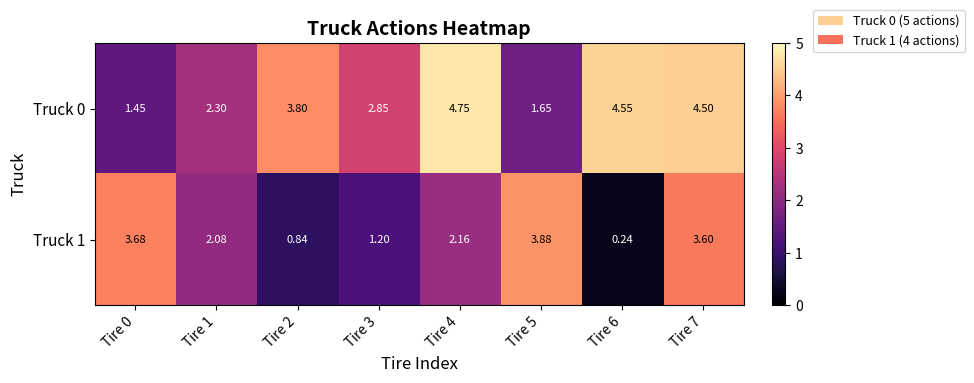

Which series has the largest total across all categories?

Truck 0